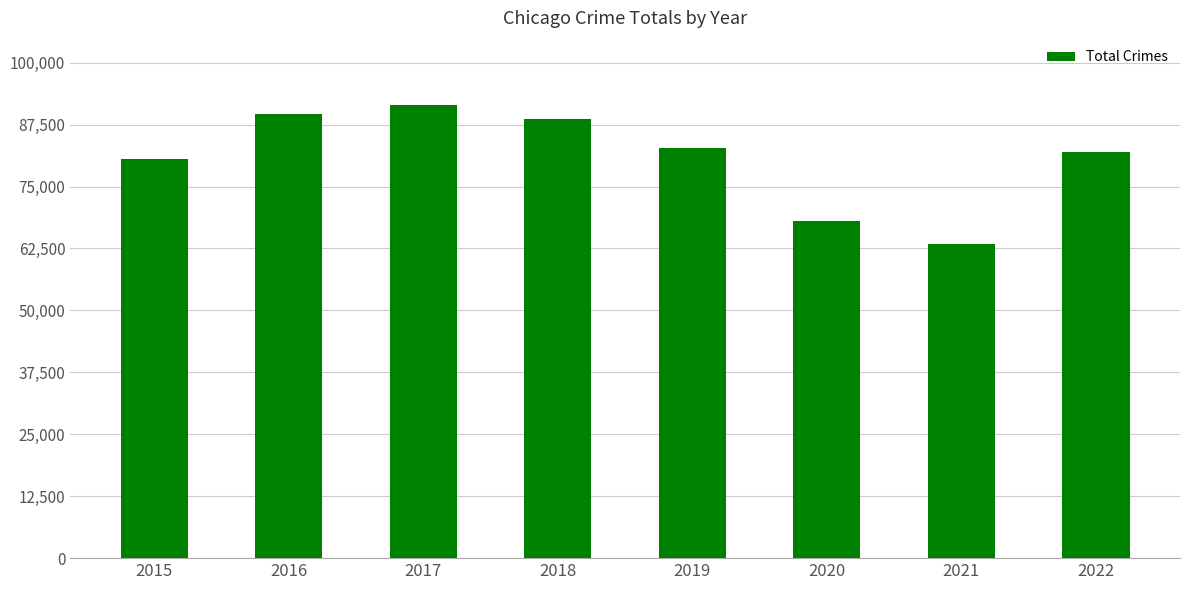

Between 2022 and 2018, which is larger?

2018